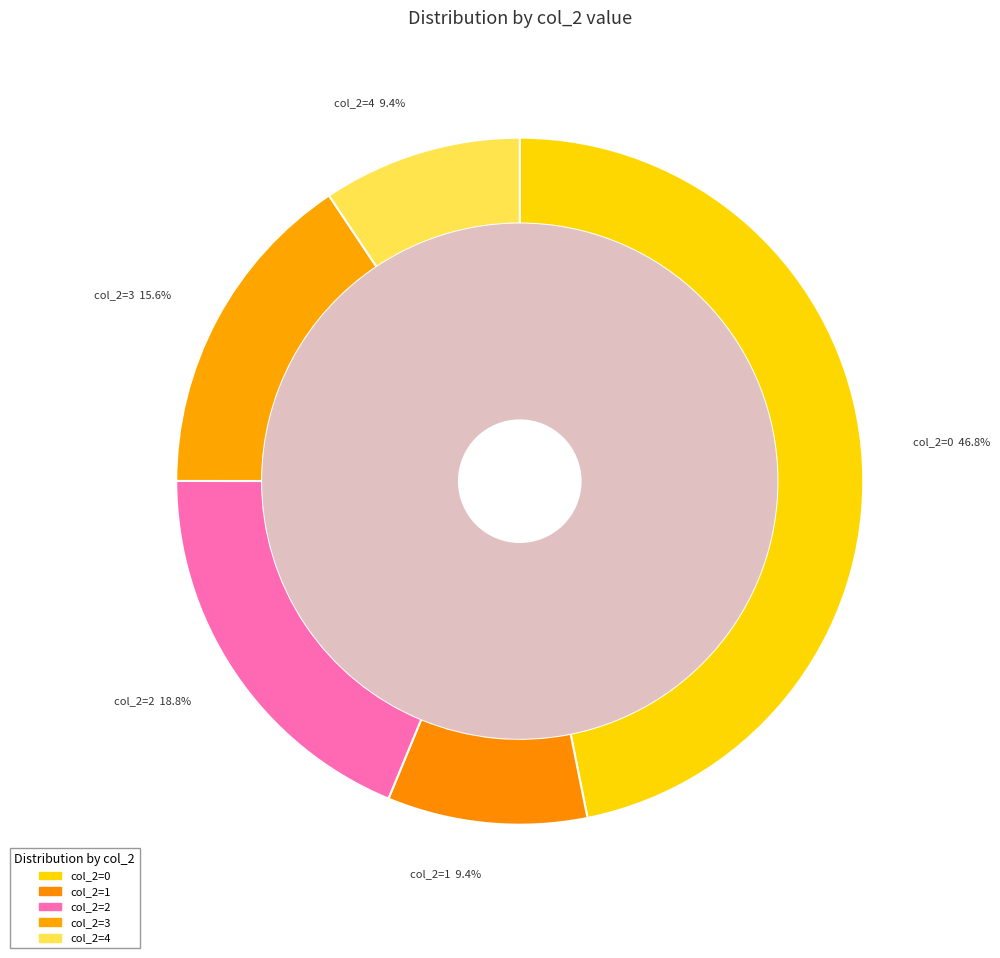

Do 2 and 4 together represent more than half of the pie?

No